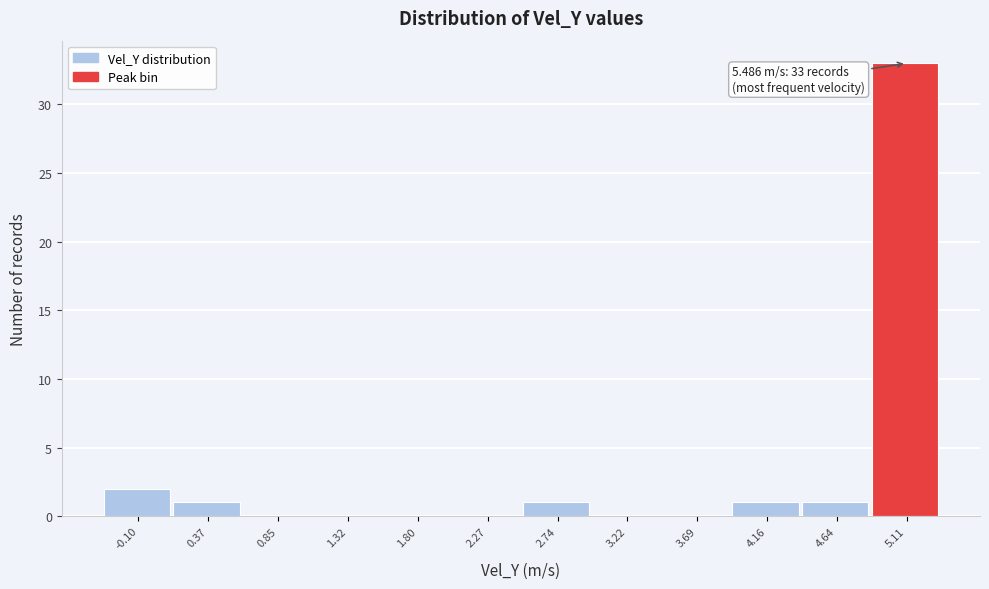

Reading left to right, what are all the values shown in this chart?

-0.10=2	0.37=1	0.85=0	1.32=0	1.80=0	2.27=0	2.74=1	3.22=0	3.69=0	4.16=1	4.64=1	5.11=33